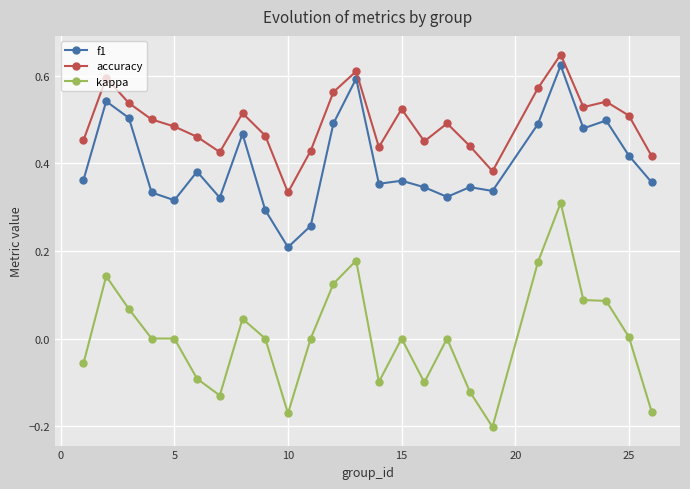

Which series has the largest total across all categories?

accuracy